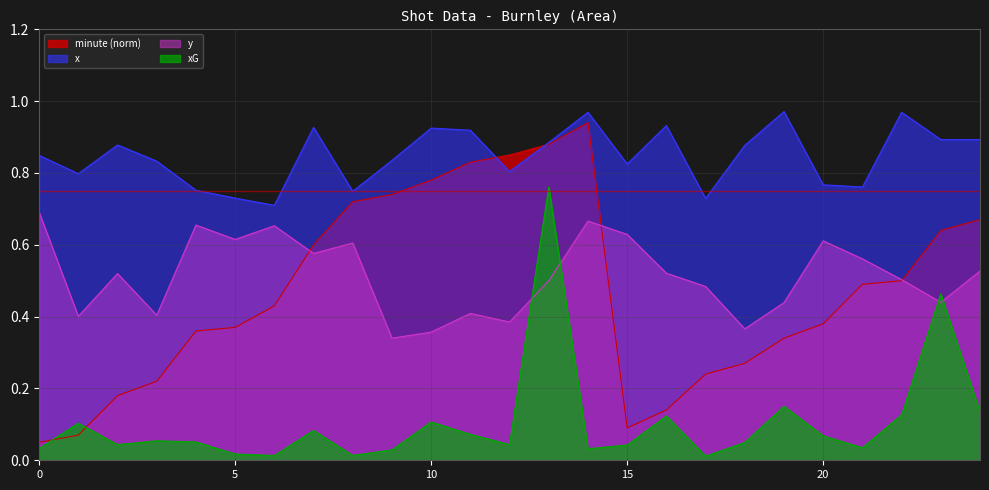

What is the difference between the maximum and minimum values in the x series?

0.3